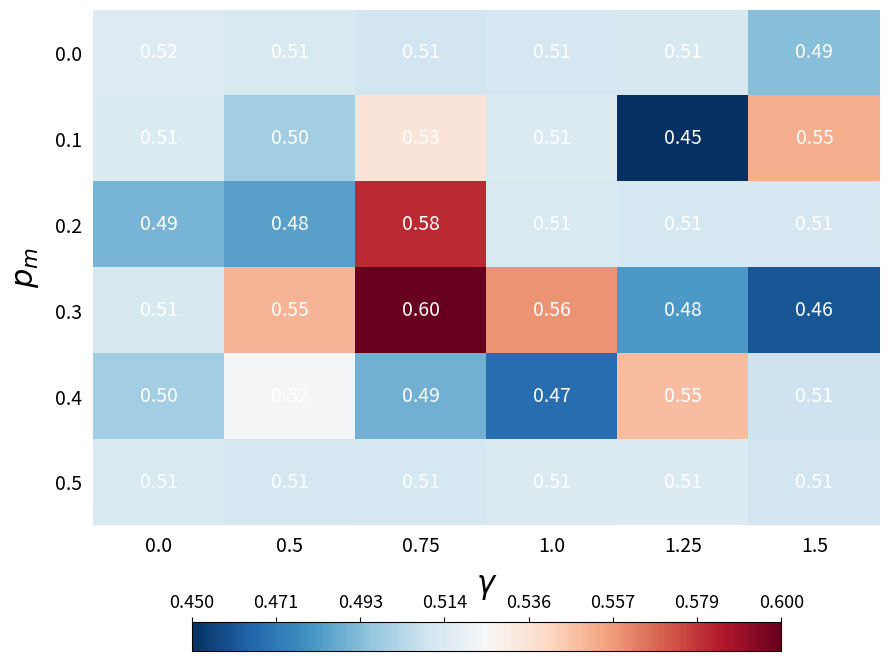

Which series has the widest spread of values?

0.3